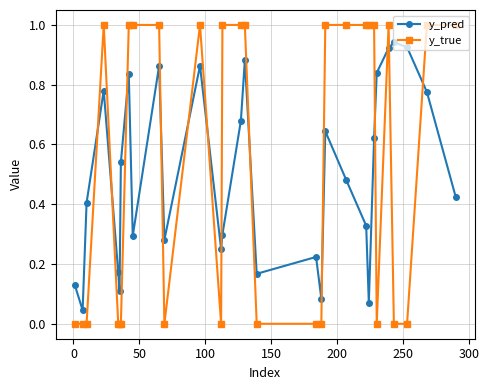

How many times do y_true and y_pred cross each other?

13